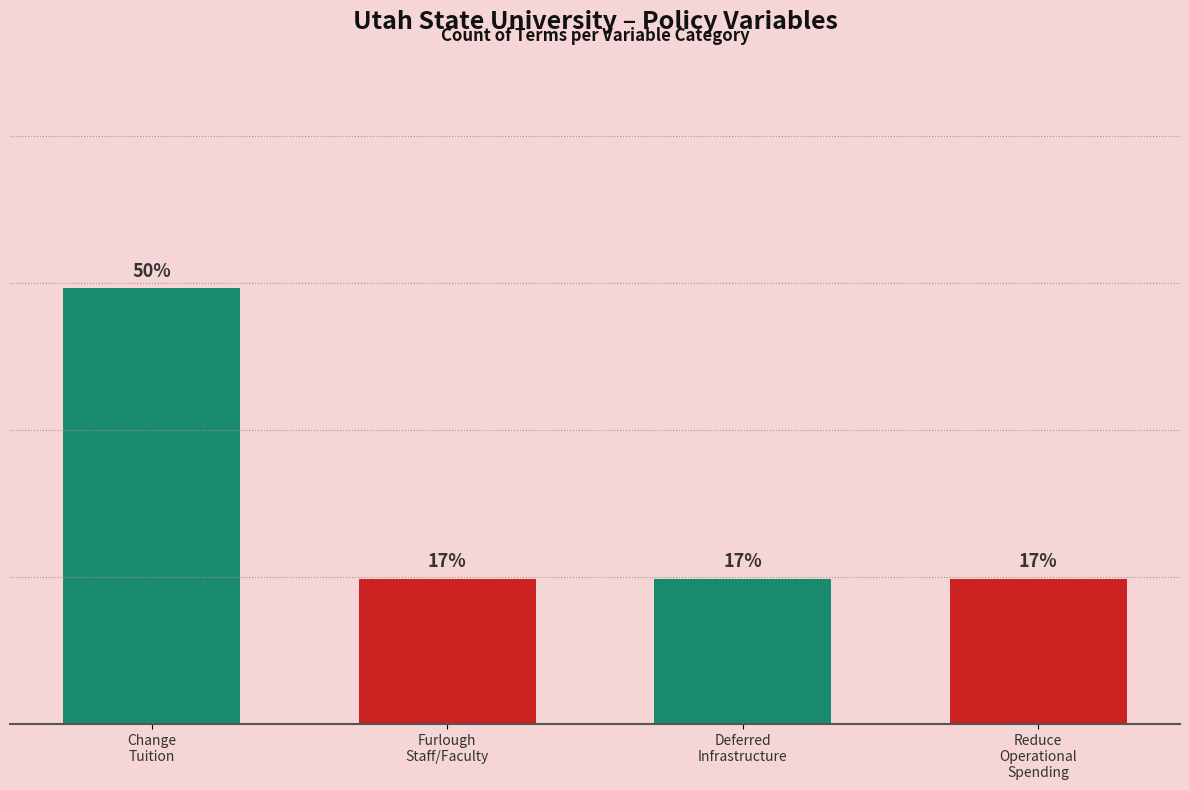

What is the change in value from st_change_tuition_(>) to st_deferred_infrastructure_improvement?

-2